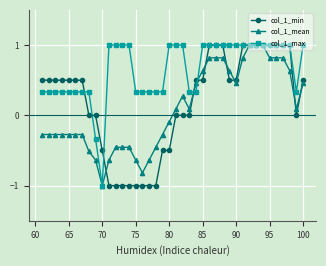

What is the value of the col_1_mean point at the 34th from the left?

1.0